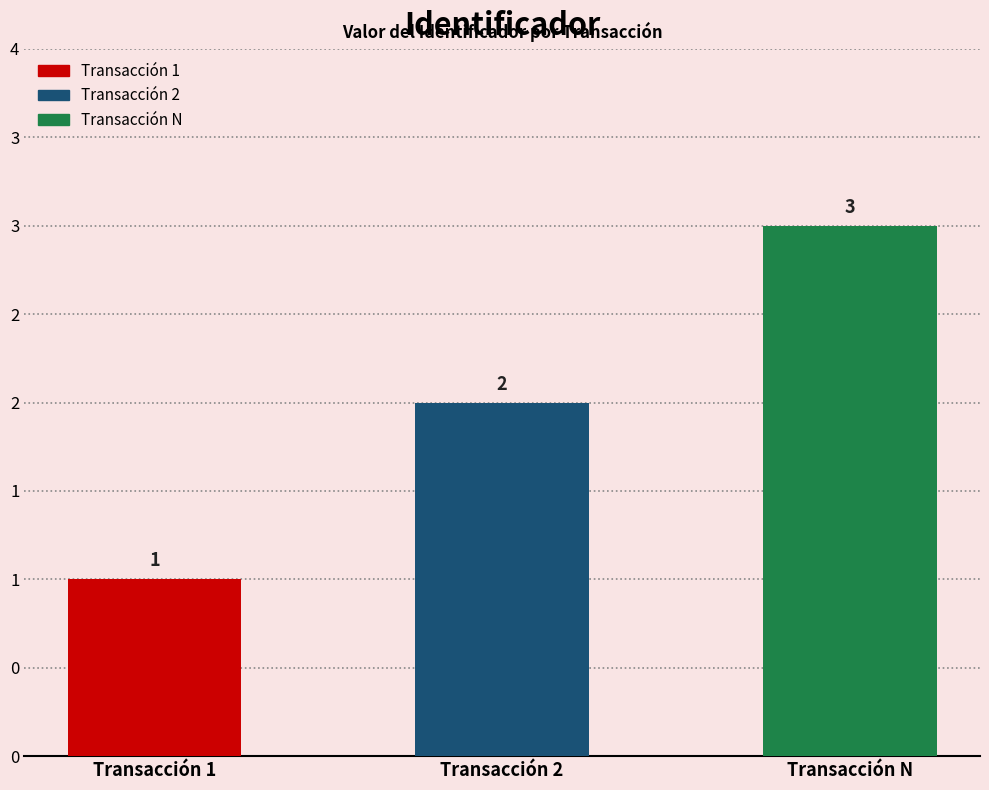

Which has a higher value, Transacción N or Transacción 2?

Transacción N